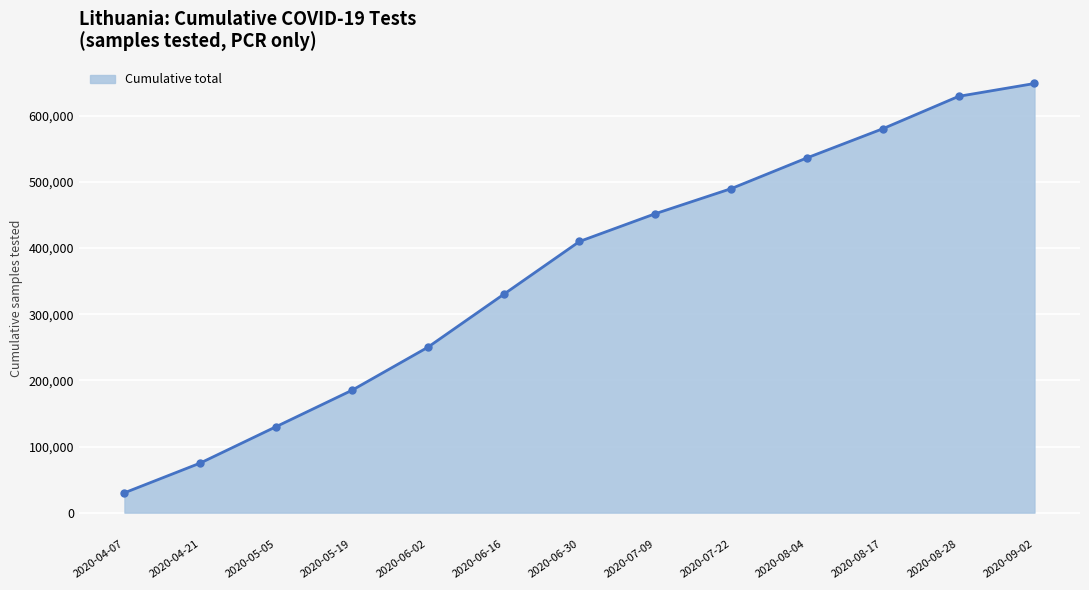

Reading left to right, extract all data points from this chart.

30000	75000	130000	185000	250000	330000	410000	451987	489869	536377	580453	629443	648863